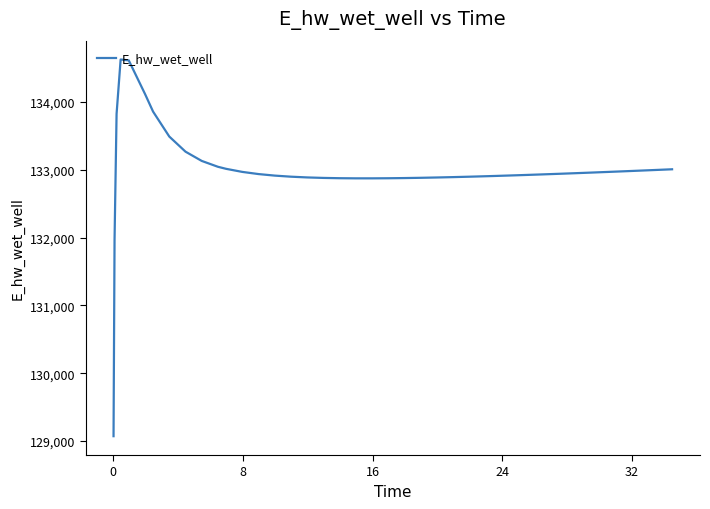

What is the greatest value displayed?

134628.1